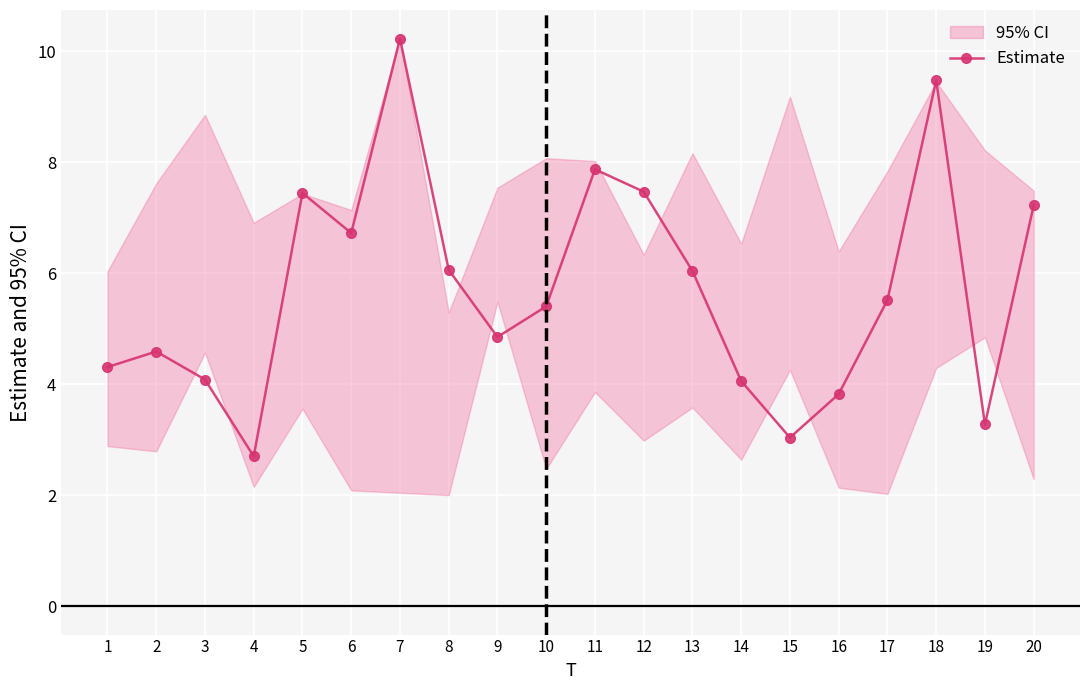

The value at 1 is 4.3. True or false?

True